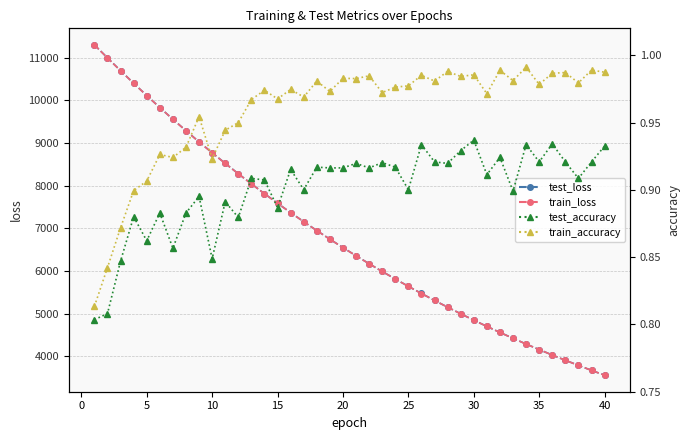

Is it true that test_accuracy equals 1.4 at 31?

False